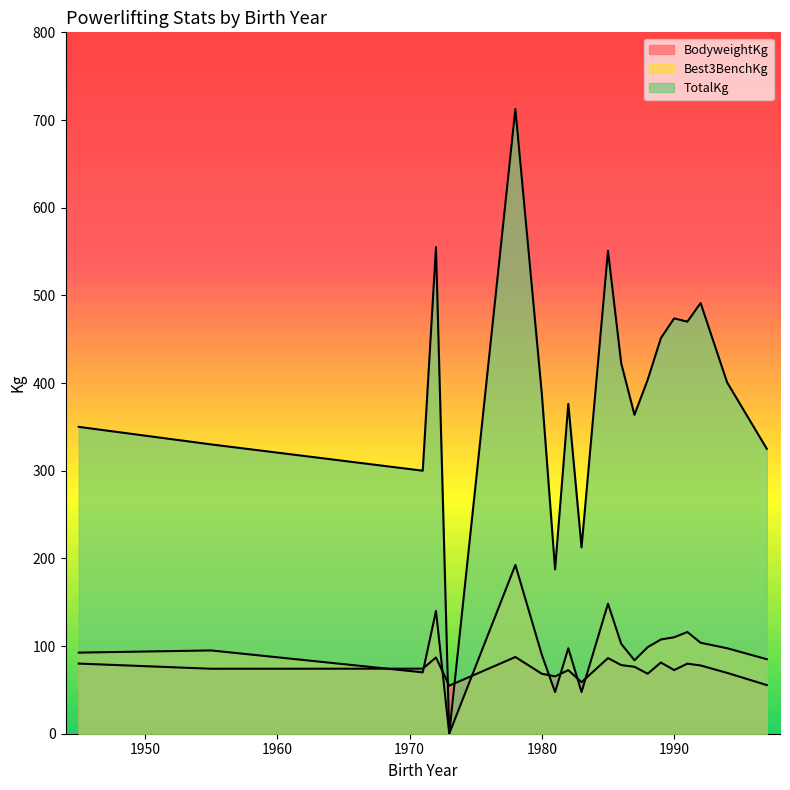

How many lines are shown in the chart?

3